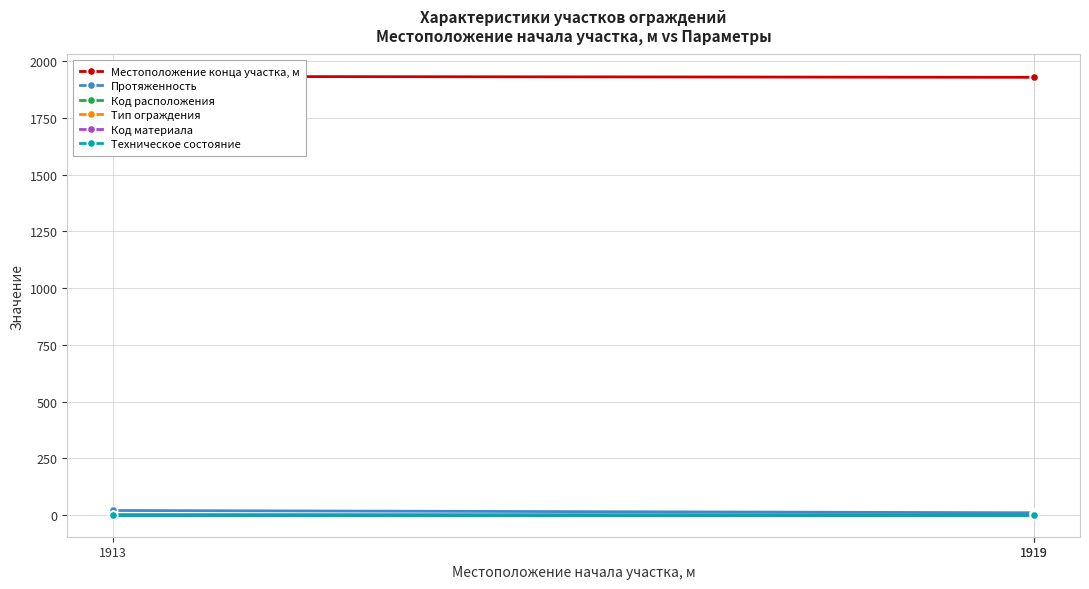

Is the value of Код расположения at 1919 greater than the value of Местоположение конца участка, м at 1913?

No